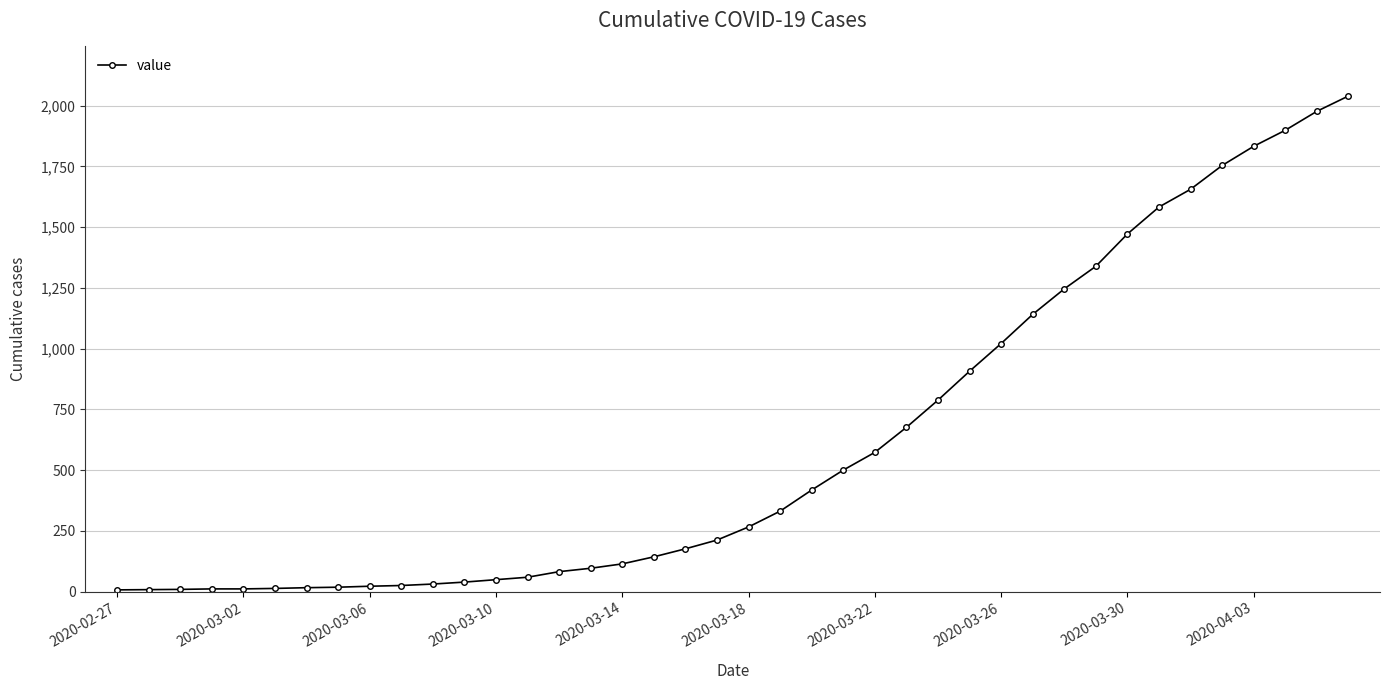

What is the maximum value shown in the chart?

2040